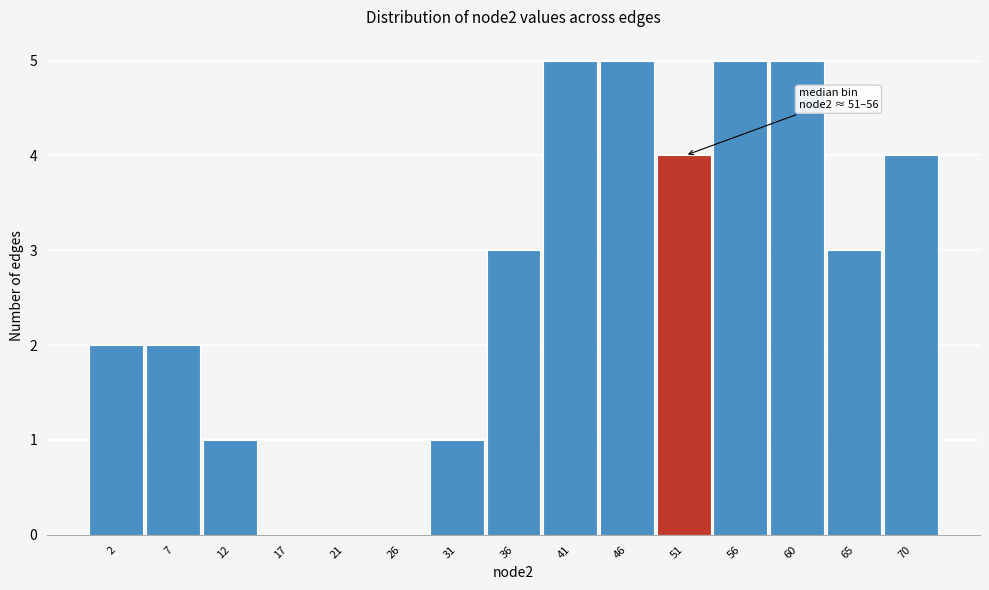

Reading left to right, extract all data points from this chart.

2=2	7=2	12=1	17=0	21=0	26=0	31=1	36=3	41=5	46=5	51=4	56=5	60=5	65=3	70=4